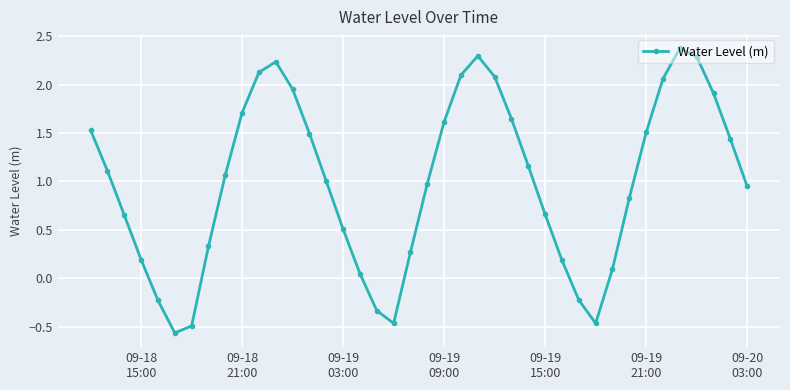

True or false: there are more than 0 points higher than both neighbors.

True